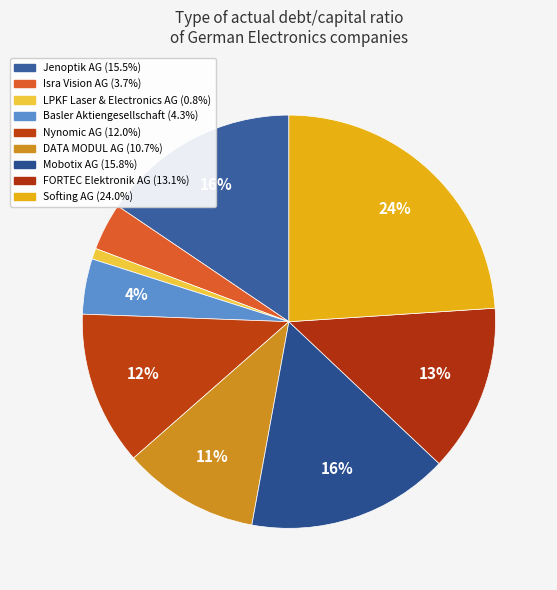

Count the number of slices in the pie.

9